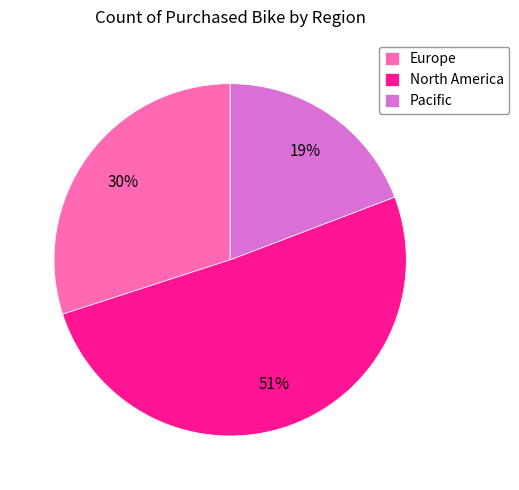

True or false: North America accounts for 51% of the total.

True